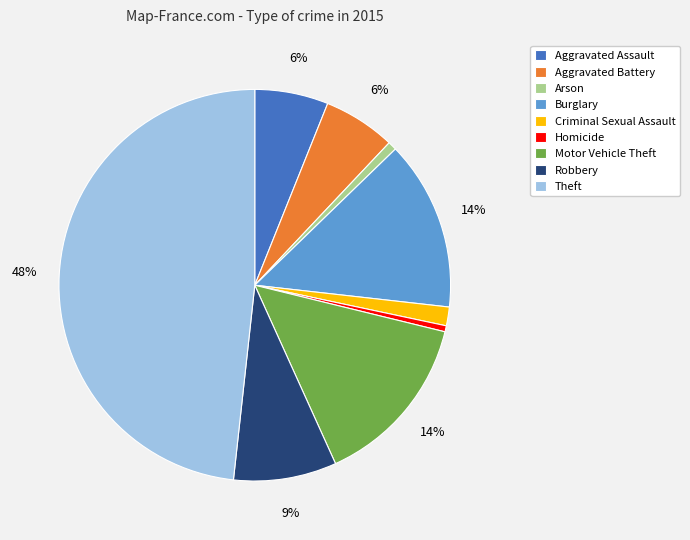

Is Motor Vehicle Theft the majority of the pie?

No